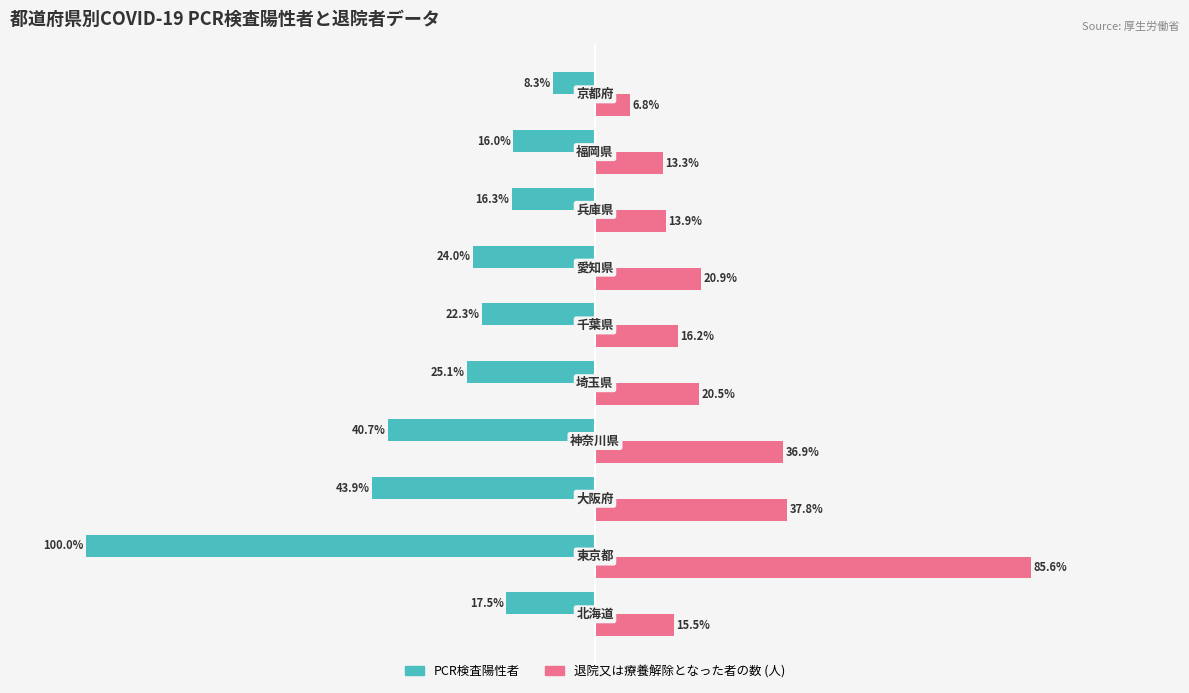

What are all the series names shown in the legend?

PCR検査陽性者, 退院又は療養解除となった者の数 (人)